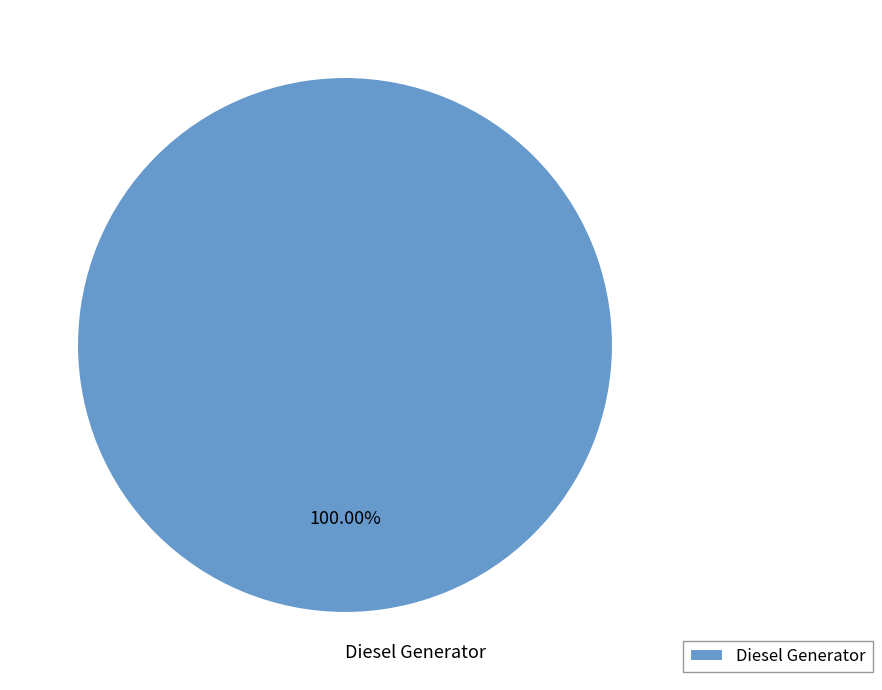

Rank the categories by value from highest to lowest.

Diesel Generator